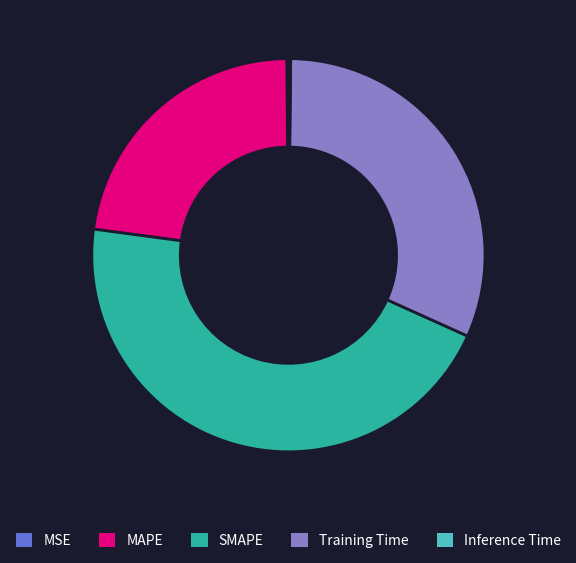

Is it true that MAPE is 23% of the pie?

True